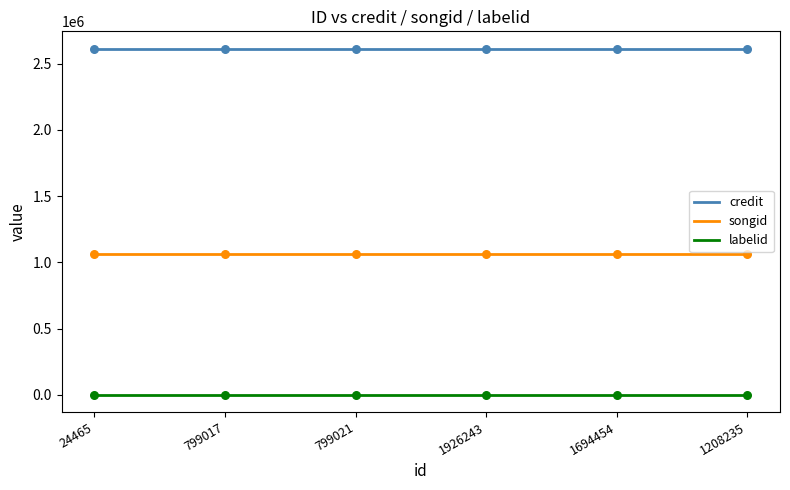

What are all the series names shown in the legend?

credit, songid, labelid